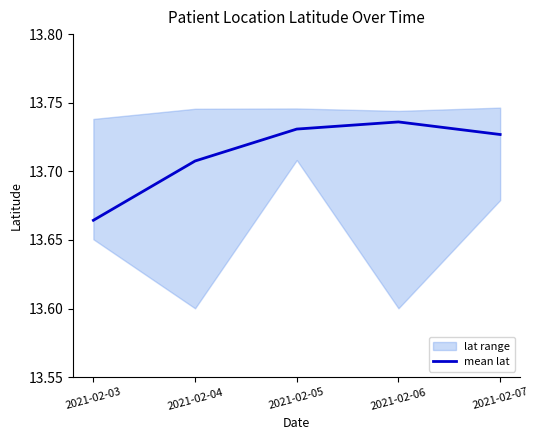

Read the value at 2021-02-04.

13.7